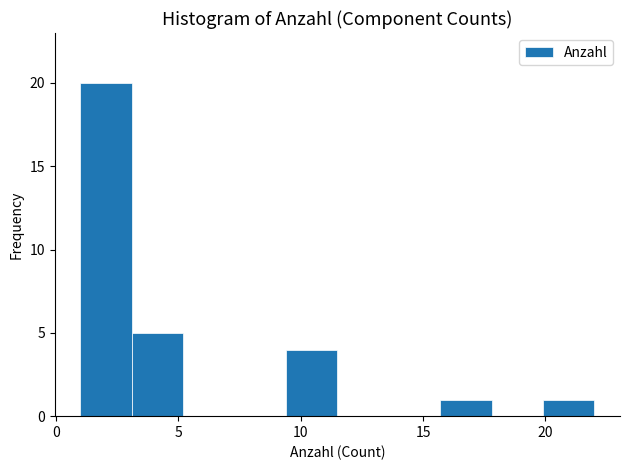

What is the height of the bar covering 3.1 to 5.2 on the x-axis? Neither the bar edges nor the heights are printed on the chart, so give them approximately, as read against the axes.

5